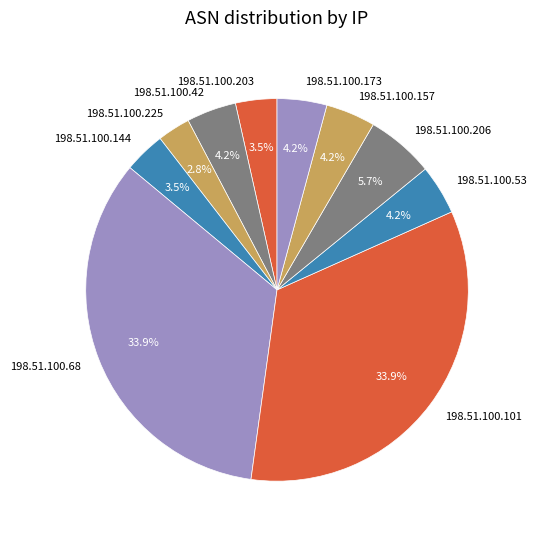

How much of the chart is everything except 198.51.100.68?

66.1%